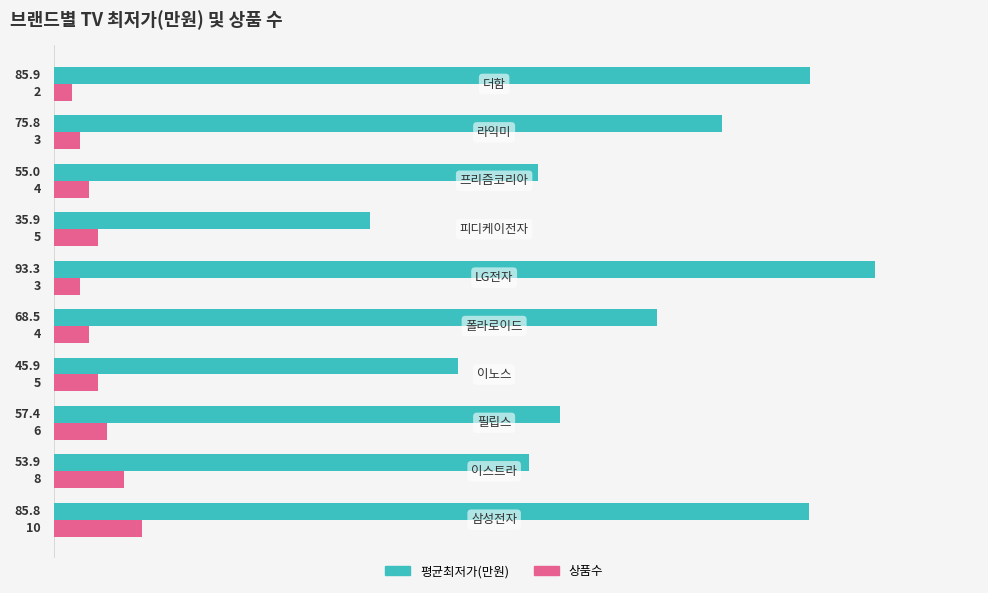

Which series has the widest spread of values?

평균최저가(만원)